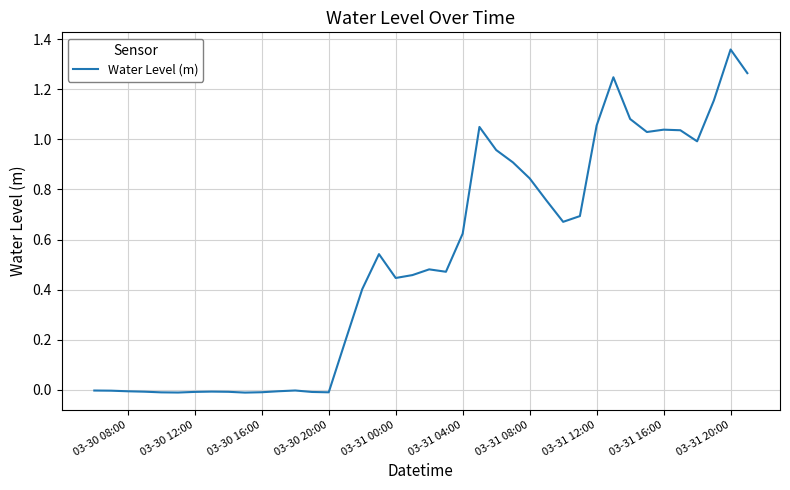

What is the value of the 28th point from the left?

0.8